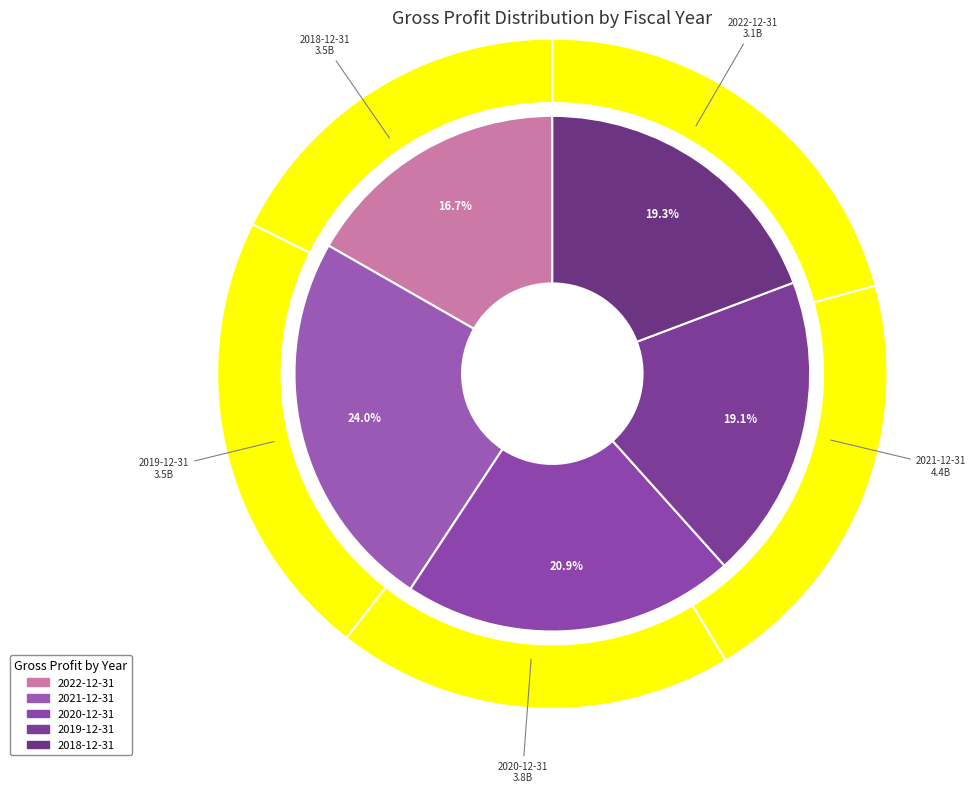

Is there any slice that represents more than half of the pie?

No